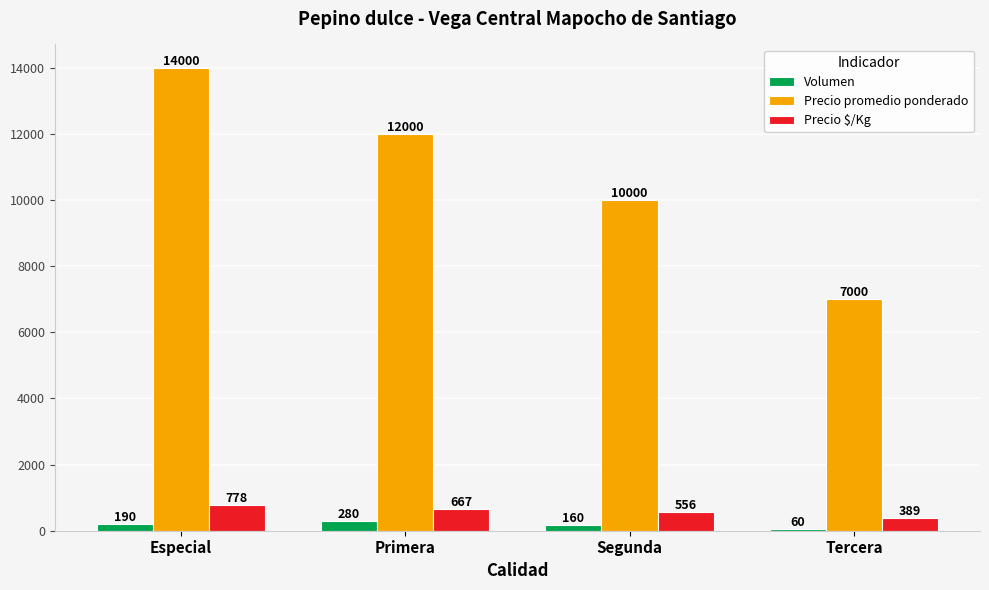

Which series changed the most between Primera and Tercera?

Precio promedio ponderado